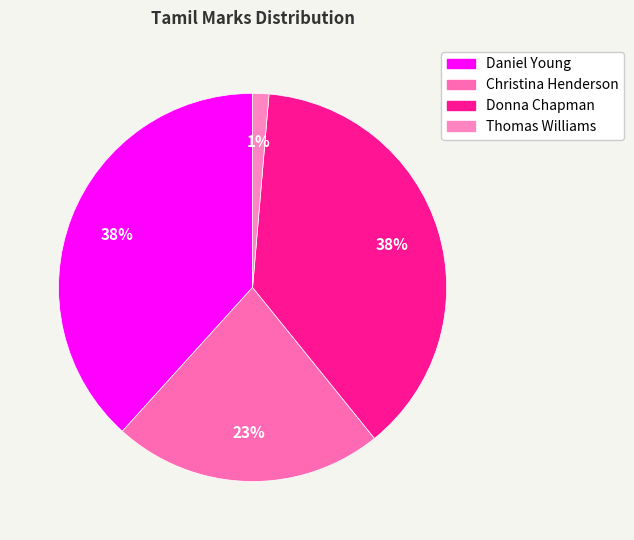

How many slices are in this pie chart?

4